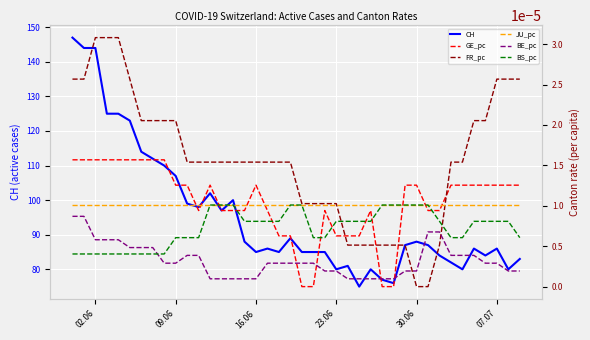

What is the maximum value for CH?

147